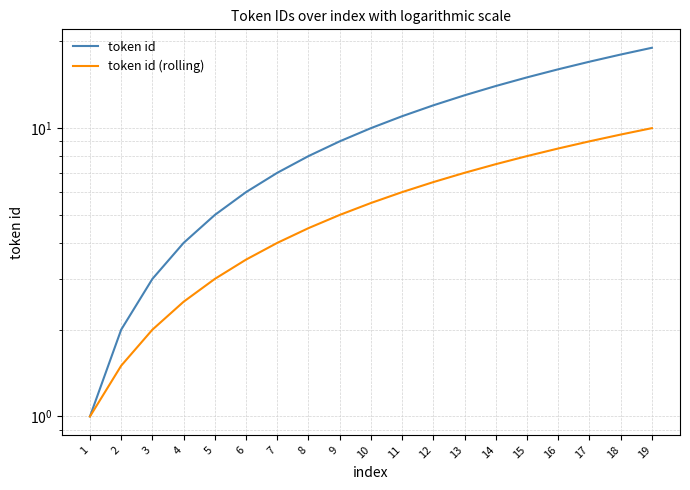

What is the maximum value for token id?

19.0